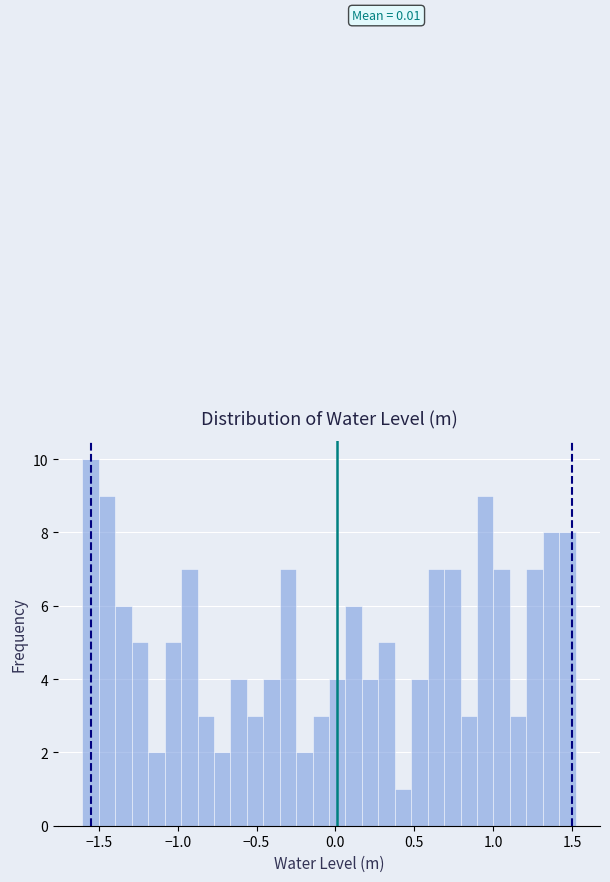

Read against the x-axis, roughly where is the centre of the tallest bar?

-1.55